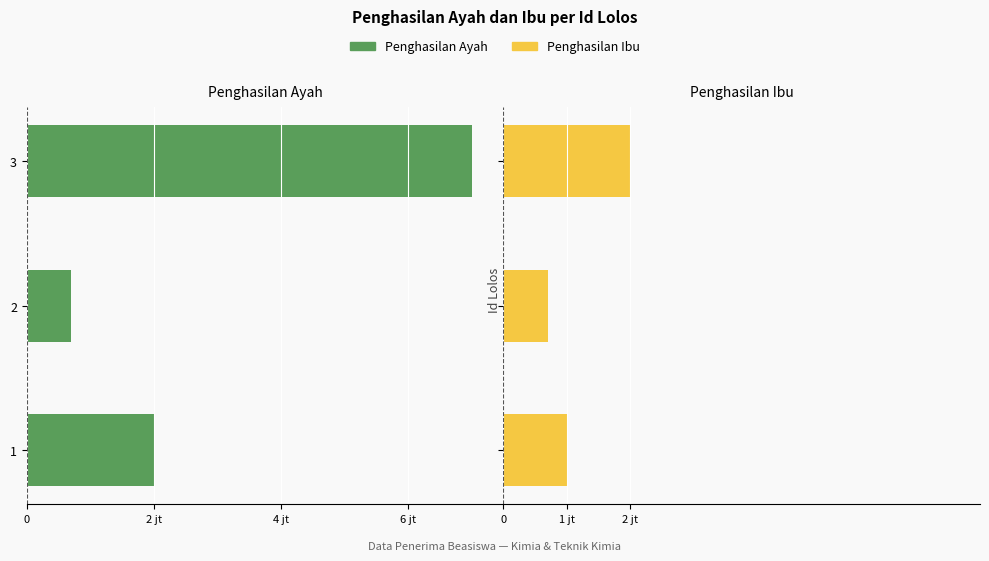

Which series changed the most between 2 and 3?

Penghasilan Ayah